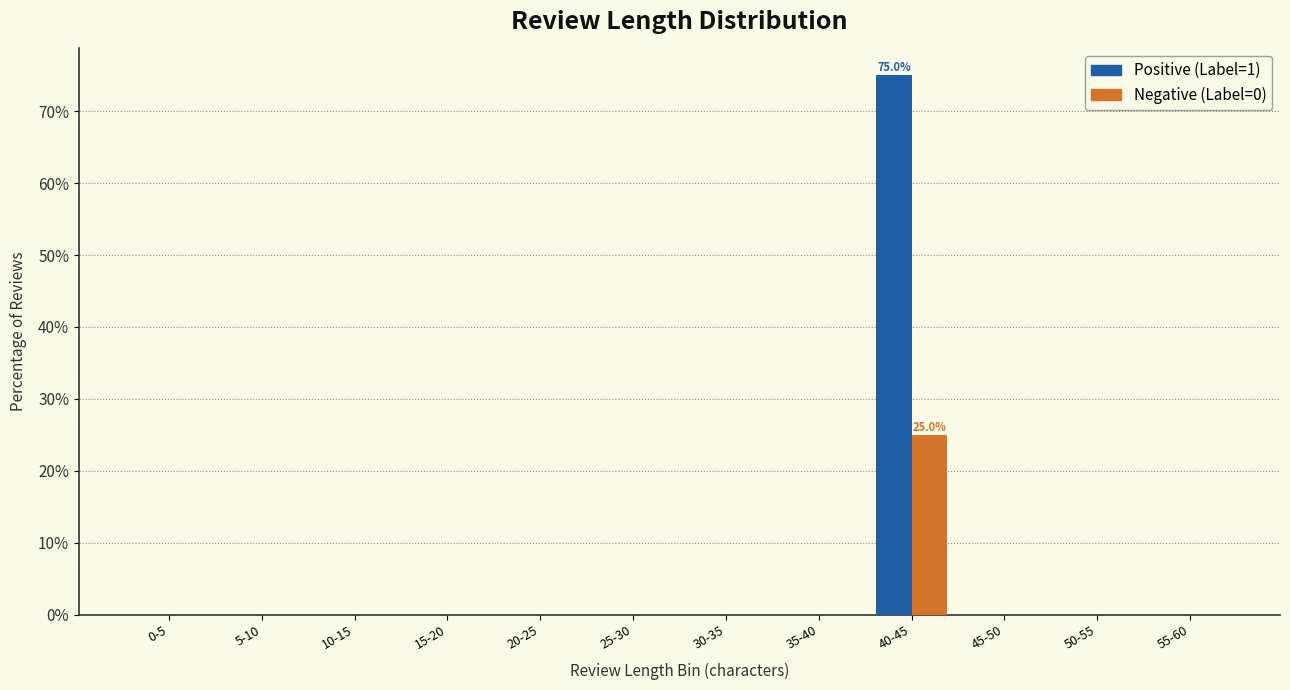

Reading left to right, extract all data points from this chart.

Positive (Label=1): 0-5=0	5-10=0	10-15=0	15-20=0	20-25=0	25-30=0	30-35=0	35-40=0	40-45=75	45-50=0	50-55=0	55-60=0
Negative (Label=0): 0-5=0	5-10=0	10-15=0	15-20=0	20-25=0	25-30=0	30-35=0	35-40=0	40-45=25	45-50=0	50-55=0	55-60=0